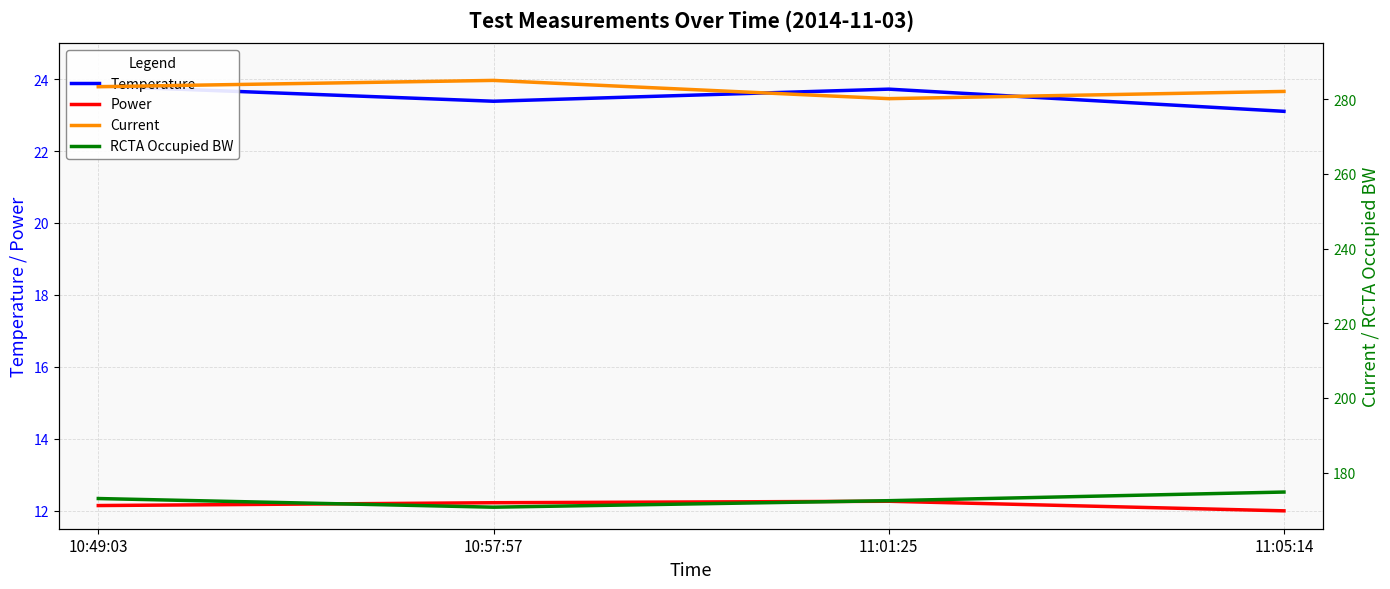

Reading left to right, extract all data points from this chart.

Temperature: 23.8	23.4	23.7	23.1
Power: 12.1	12.2	12.3	12.0
Current: 283.3	285.0	280.1	282.1
RCTA Occupied BW: 173.1	170.8	172.5	174.8